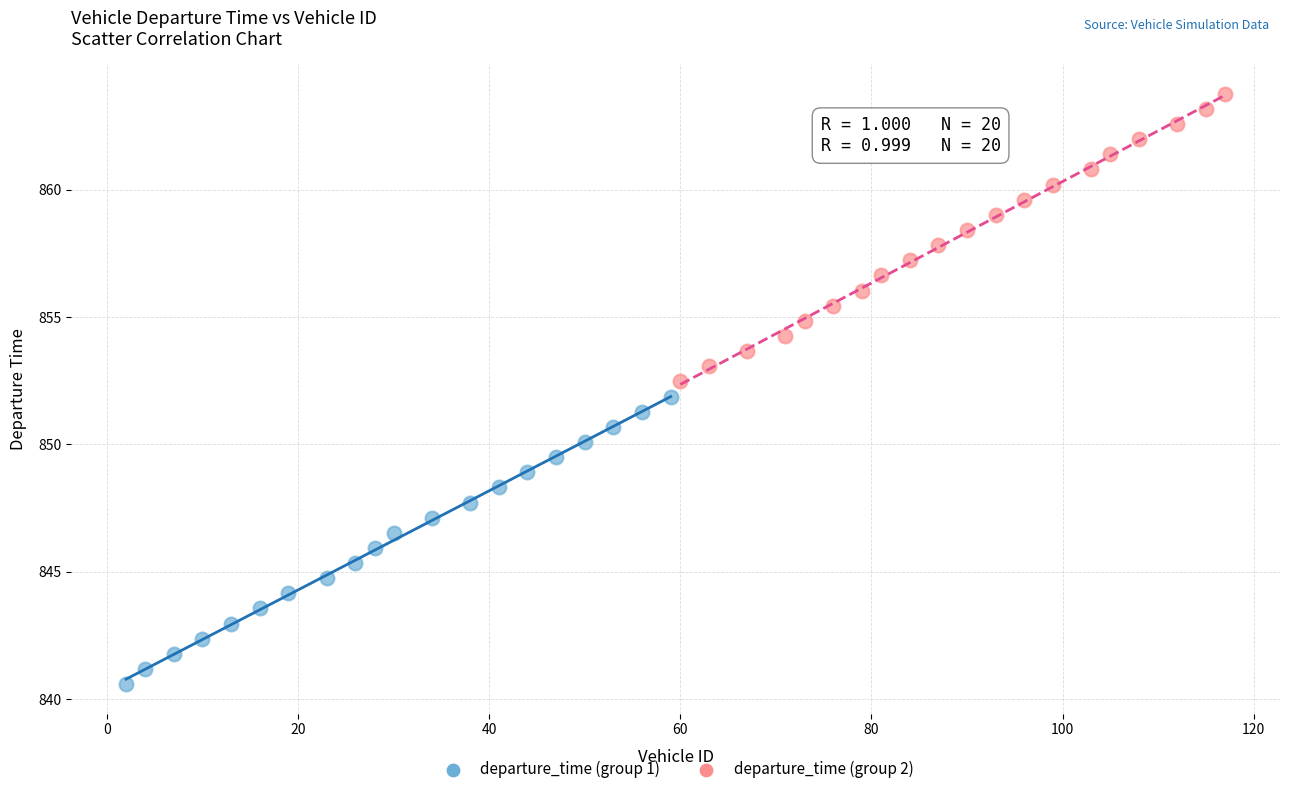

Which series contains the highest Y value?

departure_time (group 2)